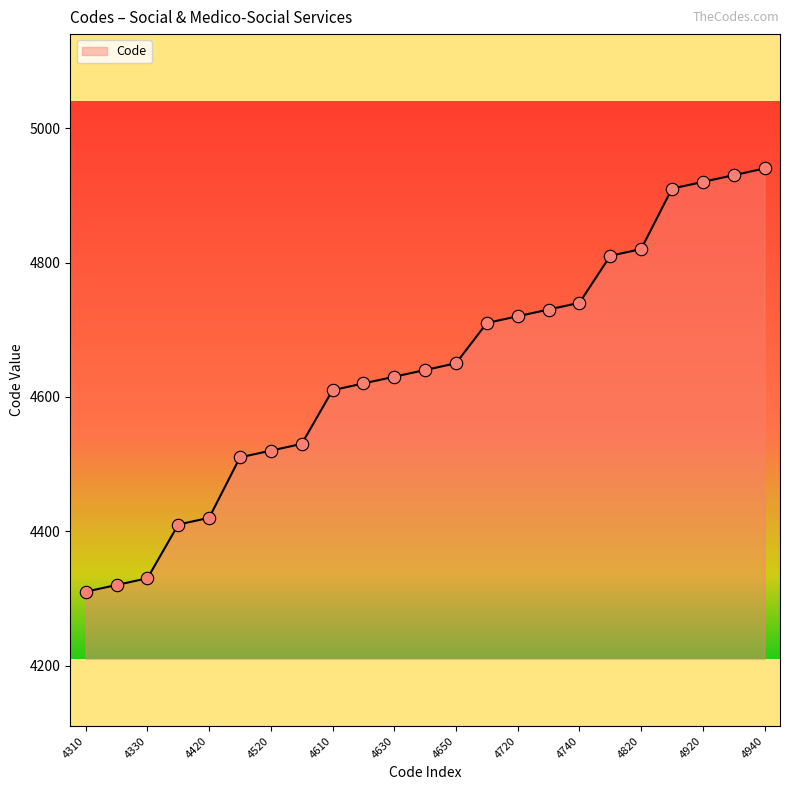

What is the difference between the maximum and minimum values?

630